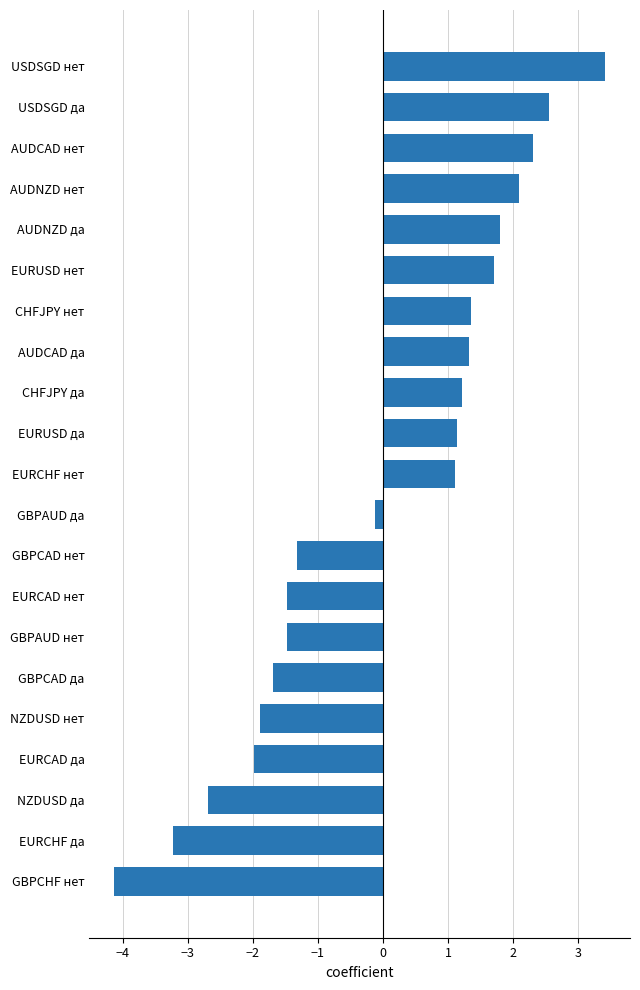

Is it true that the value at NZDUSD нет is -1.9?

True